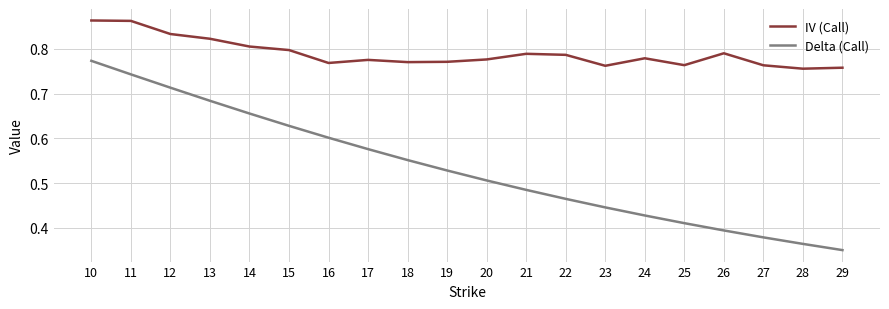

At which label does Delta (Call) reach its peak?

10